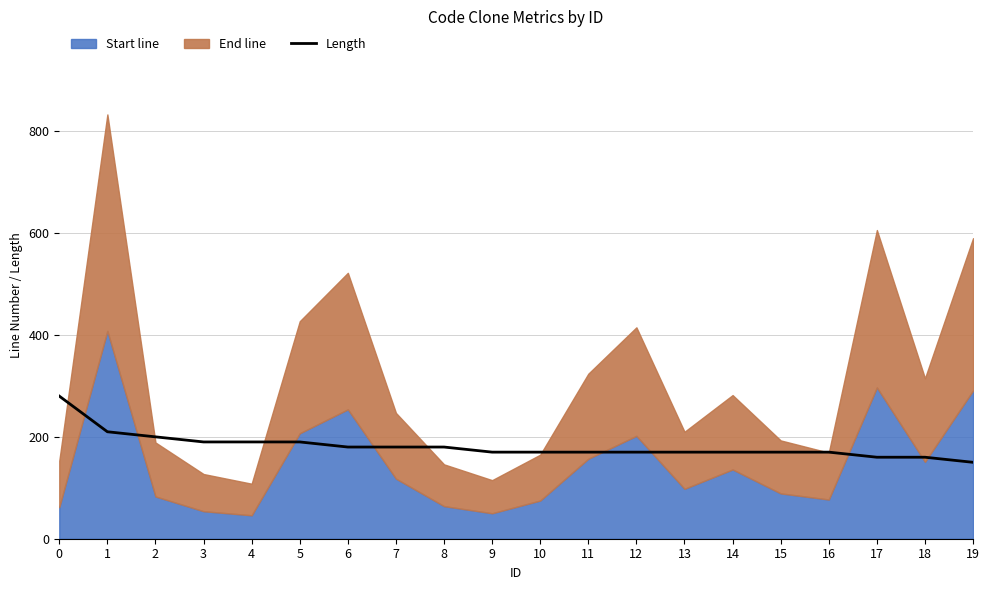

What is the approximate value at 19, to the nearest 5?

150